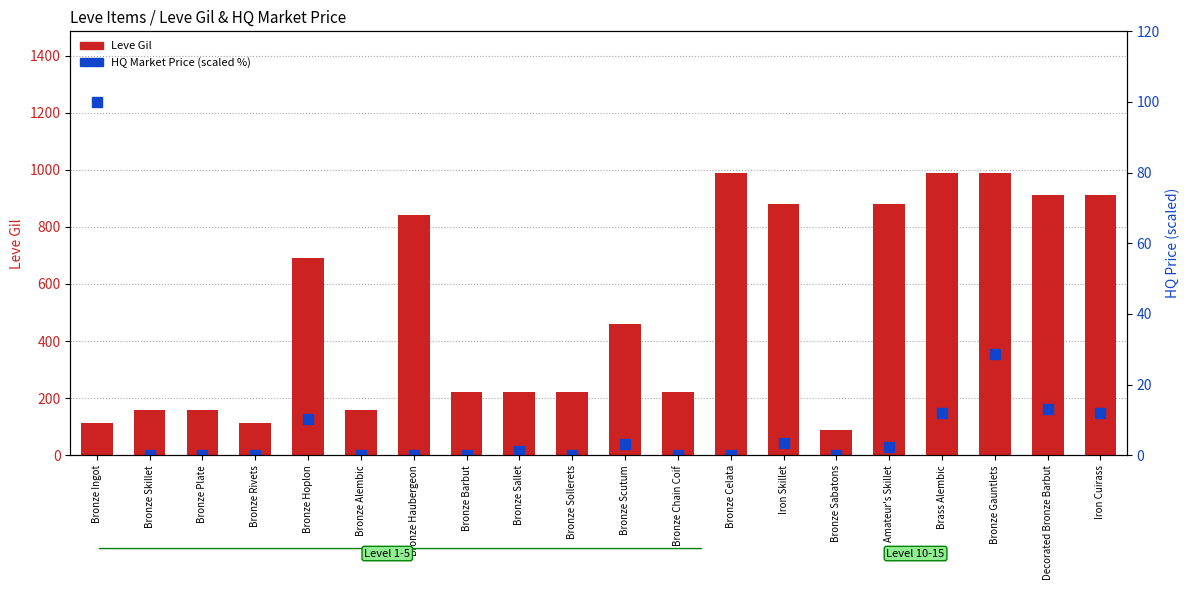

Is the value of HQ Market Price (scaled %) at Amateur's Skillet greater than the value of Leve Gil at Bronze Rivets?

No